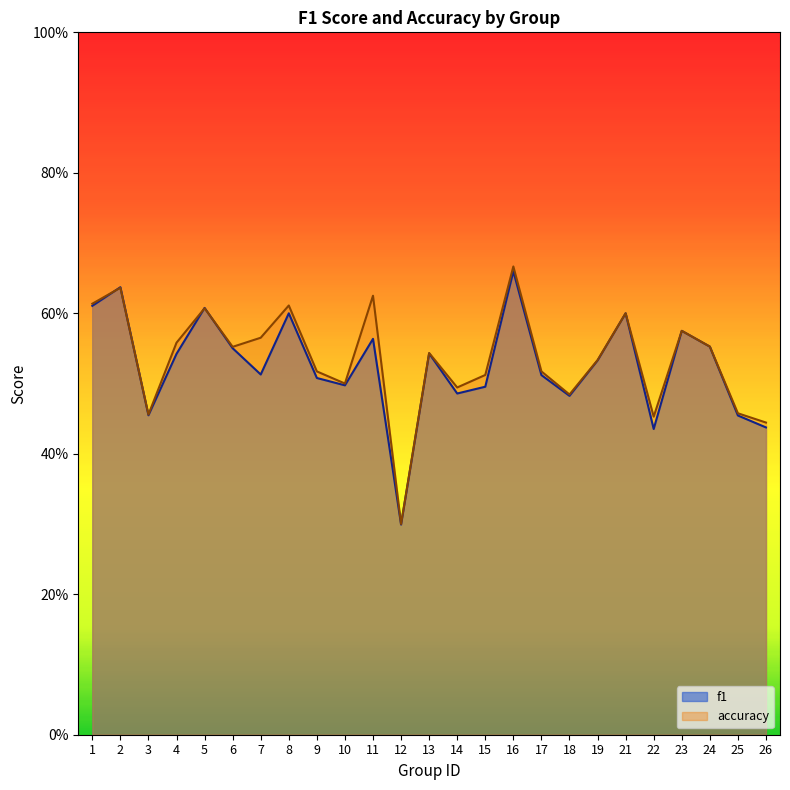

What is the value of the accuracy point at the 19th from the left?

0.5